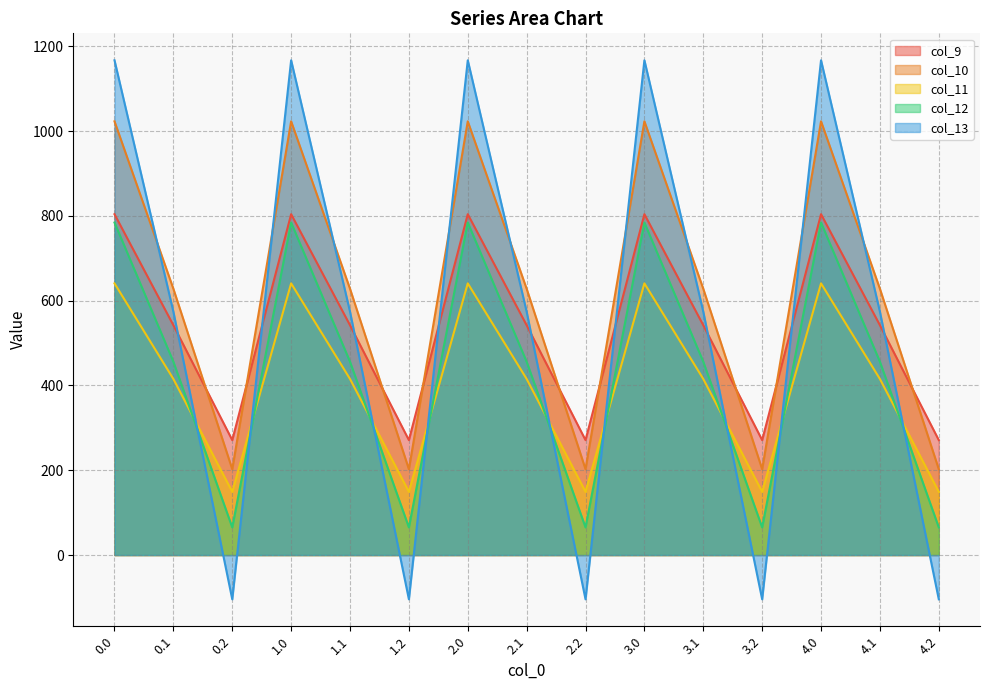

At which label does col_11 reach its minimum?

0.2